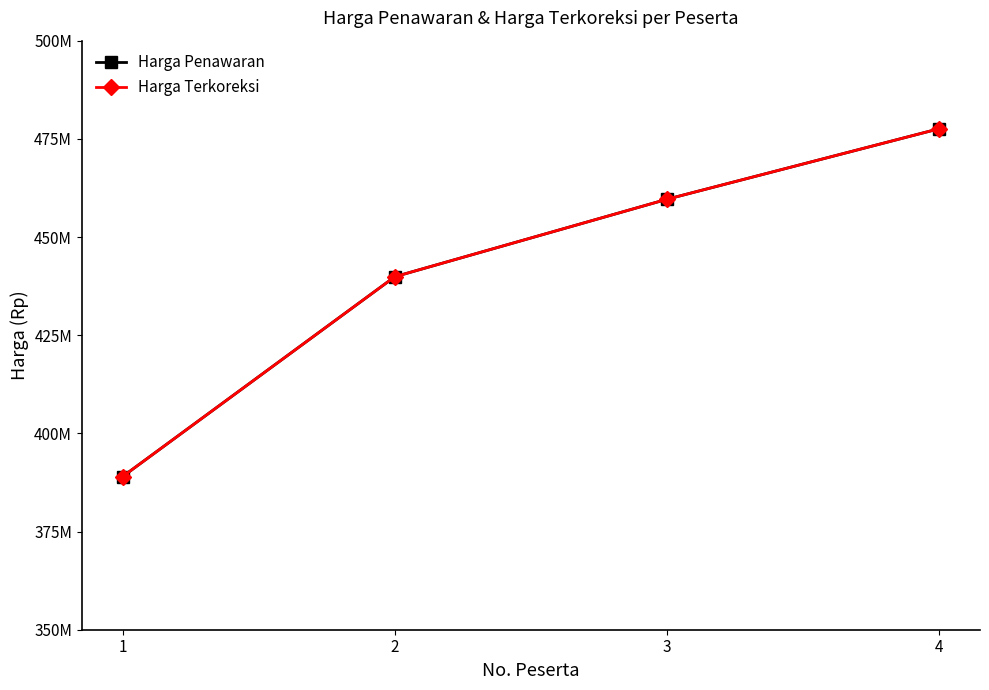

Reading left to right, list all the values displayed in this chart.

Harga Penawaran: 1=389009712	2=439893000	3=459617700	4=477577500
Harga Terkoreksi: 1=389009712	2=439893000	3=459617700	4=477577500